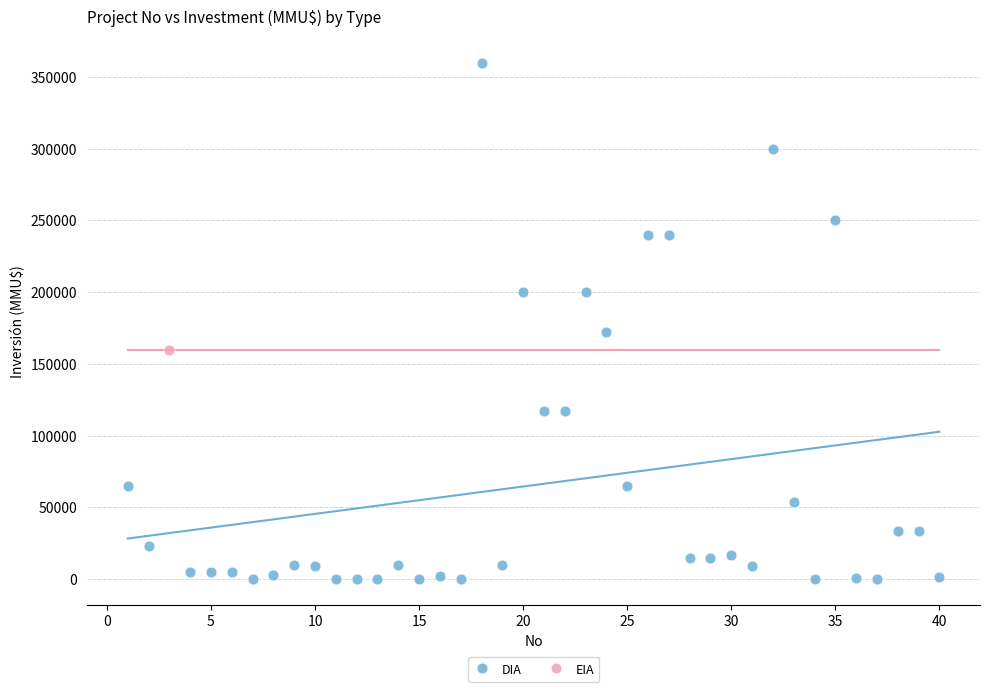

What are all the series names shown in the legend?

DIA, EIA